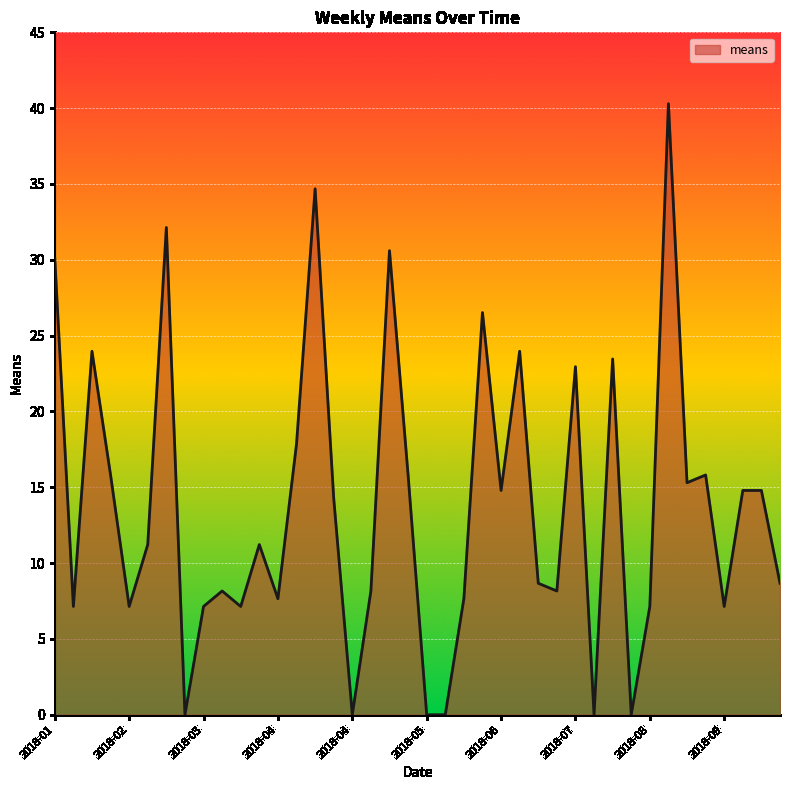

What is the greatest value displayed?

40.3